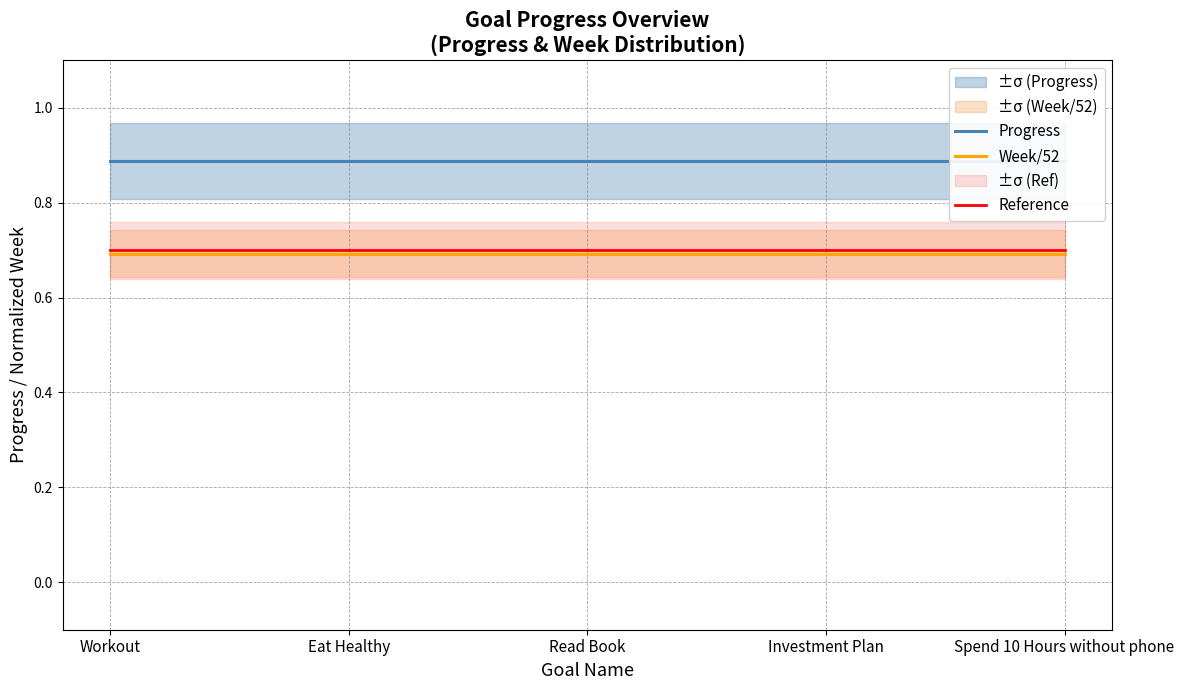

The value of Reference at Workout is 0.7. True or false?

True